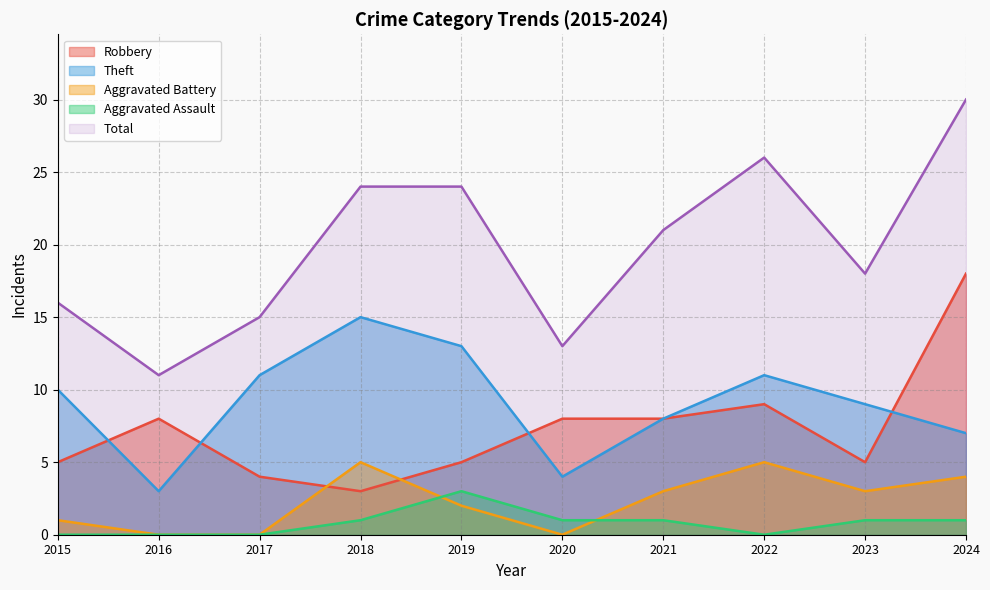

How many values in Aggravated Assault are above zero?

6